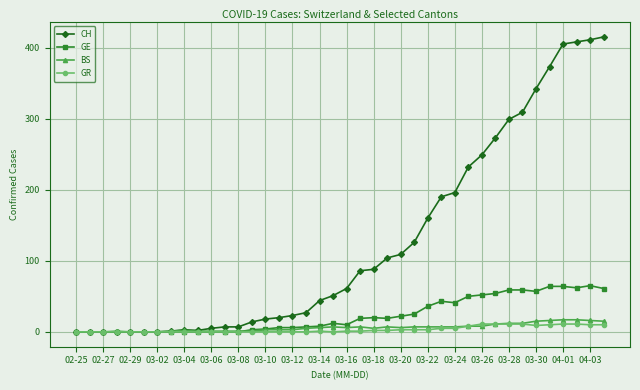

Which series has the largest range (max minus min)?

CH